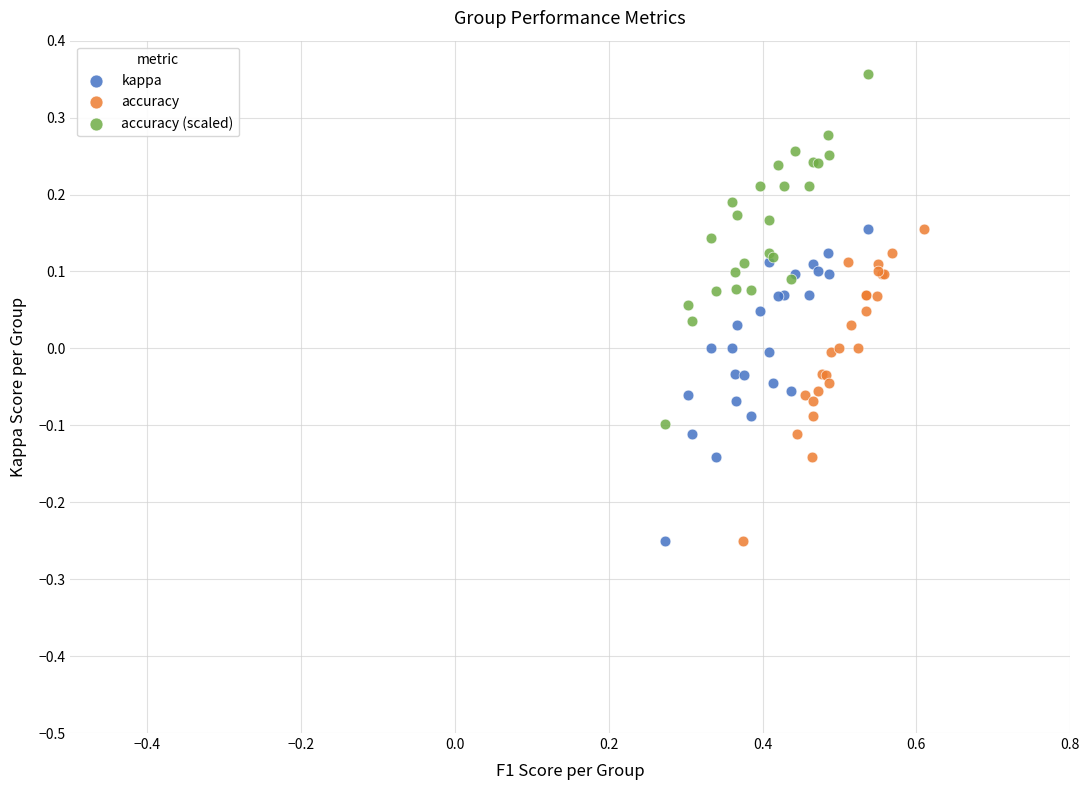

Which series contains the highest Y value?

accuracy (scaled)